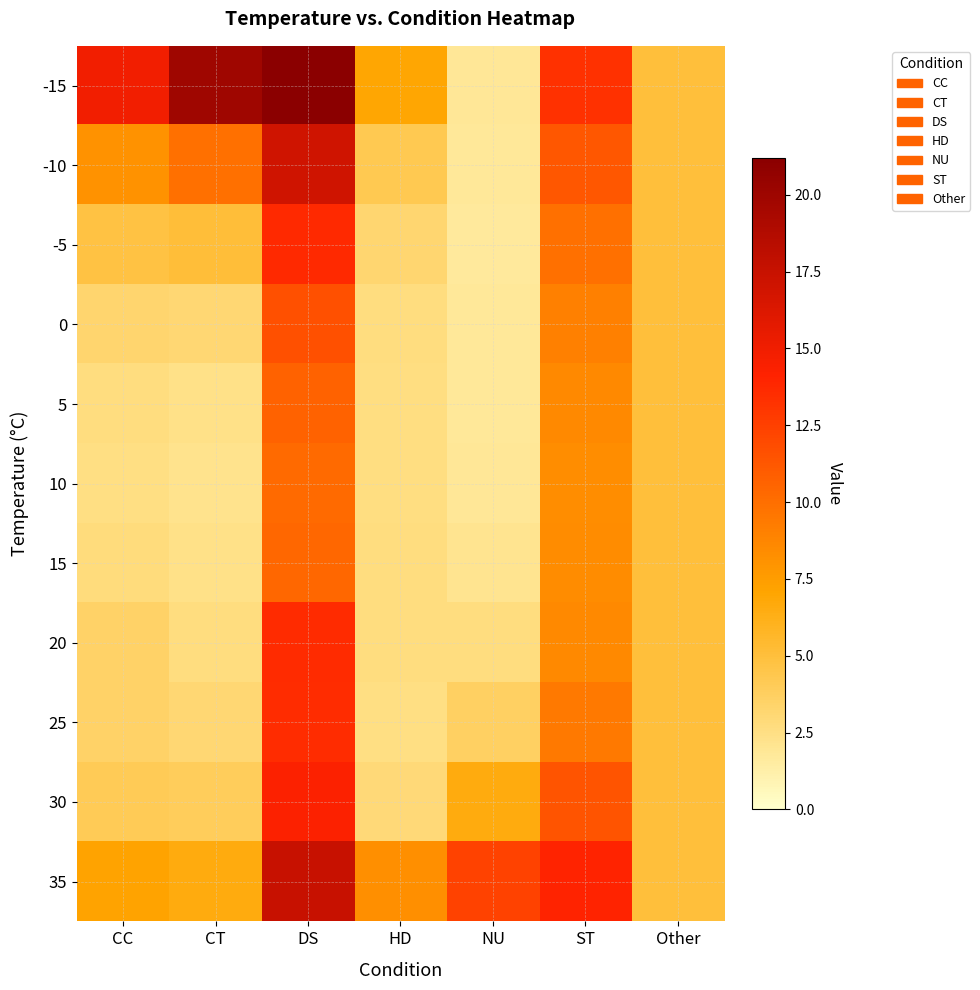

What is the maximum value shown in the chart?

21.2